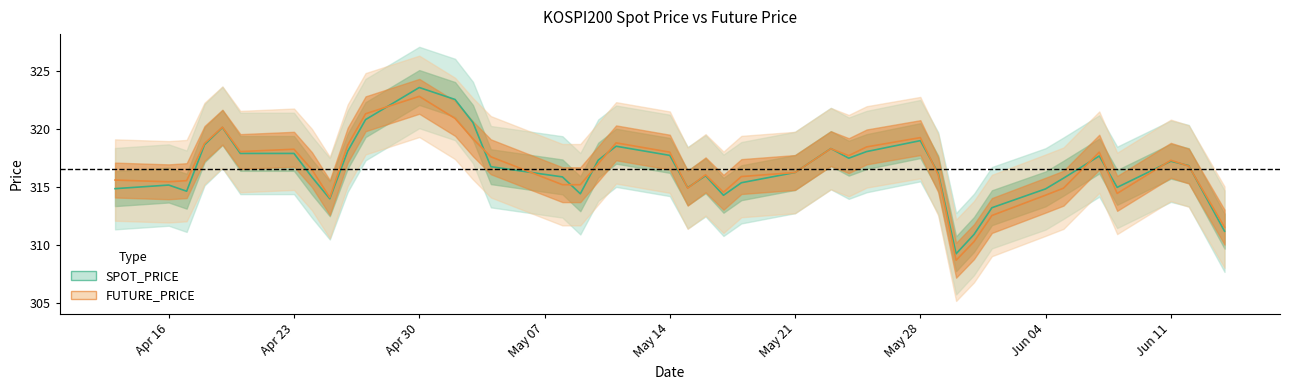

What is the label of the 34th point from the right?

Apr 23